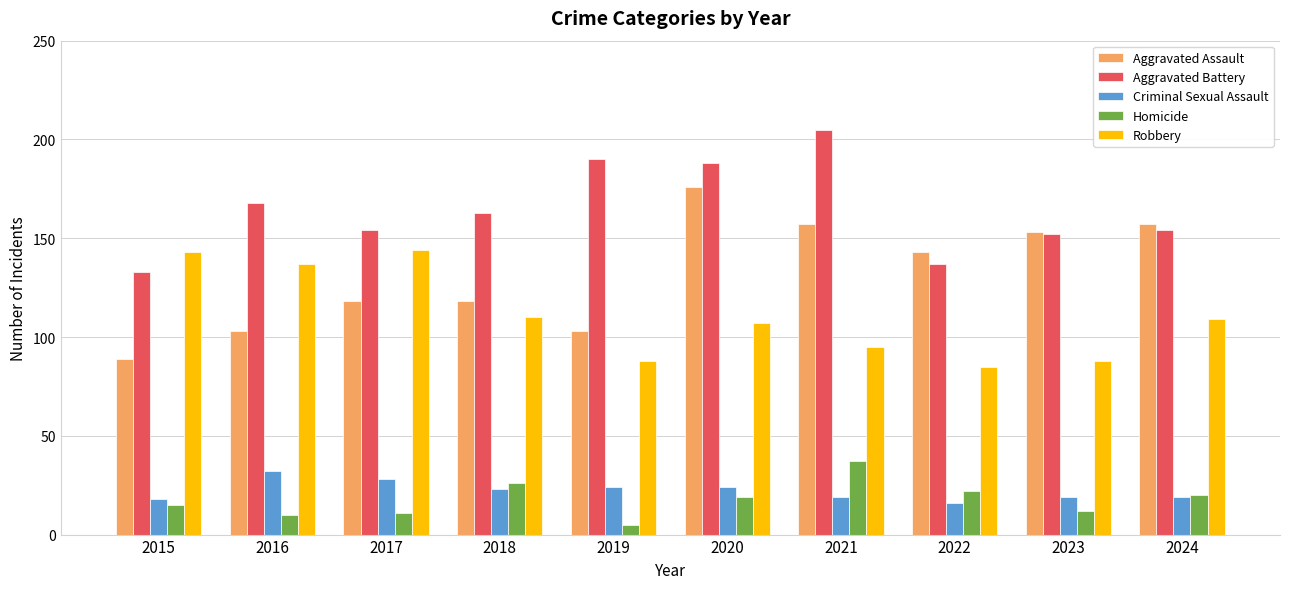

Which label corresponds to the smallest value in the chart?

2019